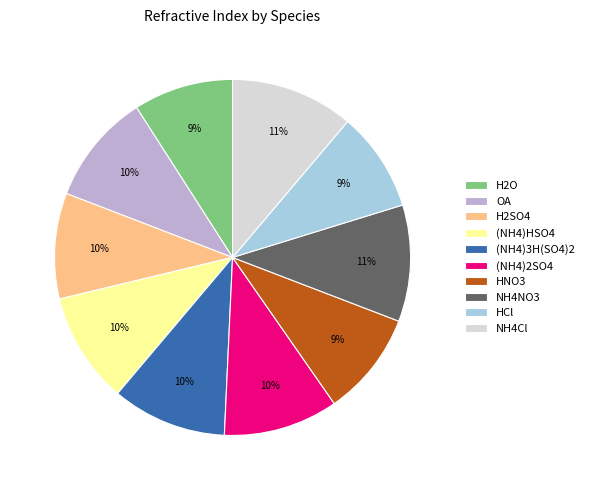

What is the ratio of the value at (NH4)HSO4 to the value at H2O?

1.1